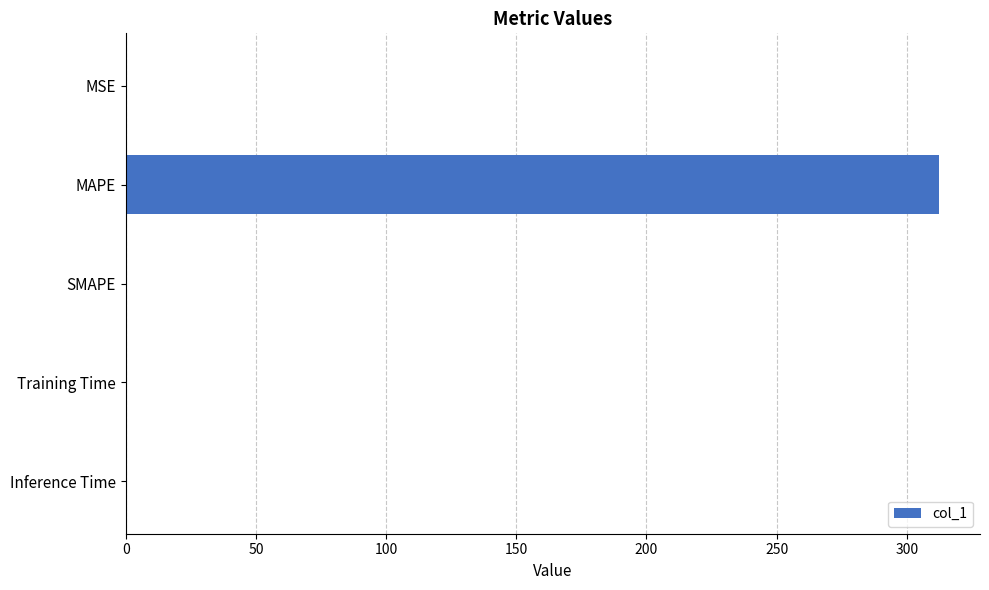

Is it true that the value at MAPE is 312.5?

True